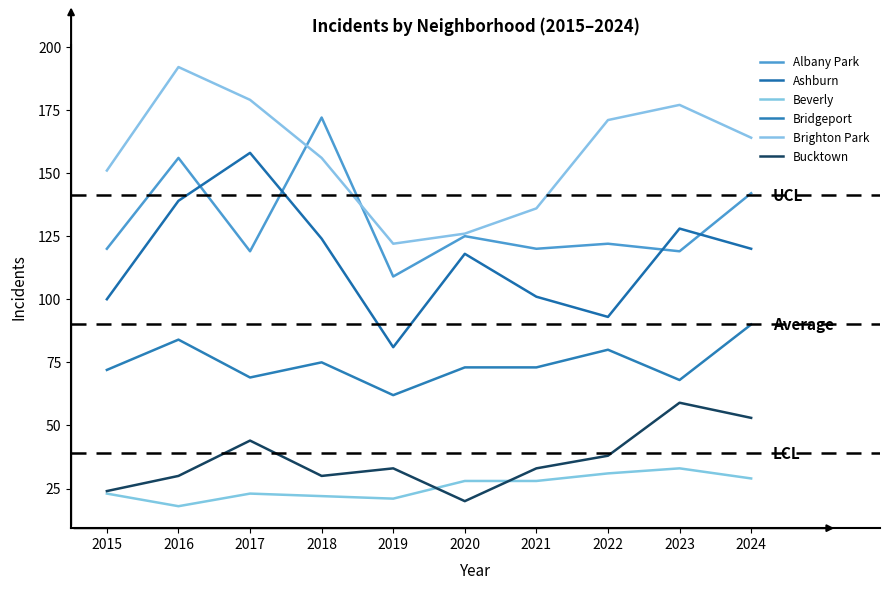

At which category does the chart reach its minimum across all series?

2016